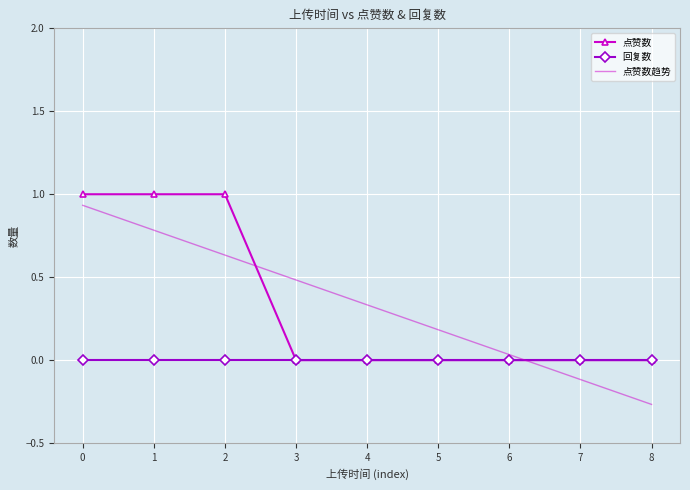

At which category does the chart reach its minimum across all series?

8